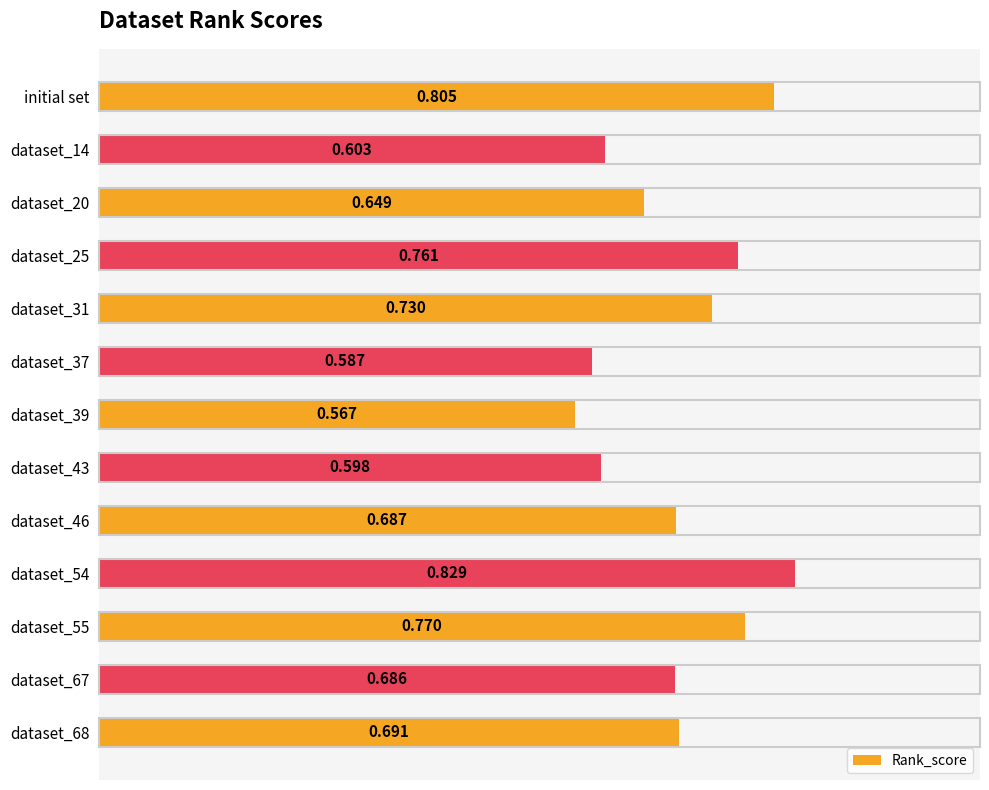

What is the sum of all values?

9.0